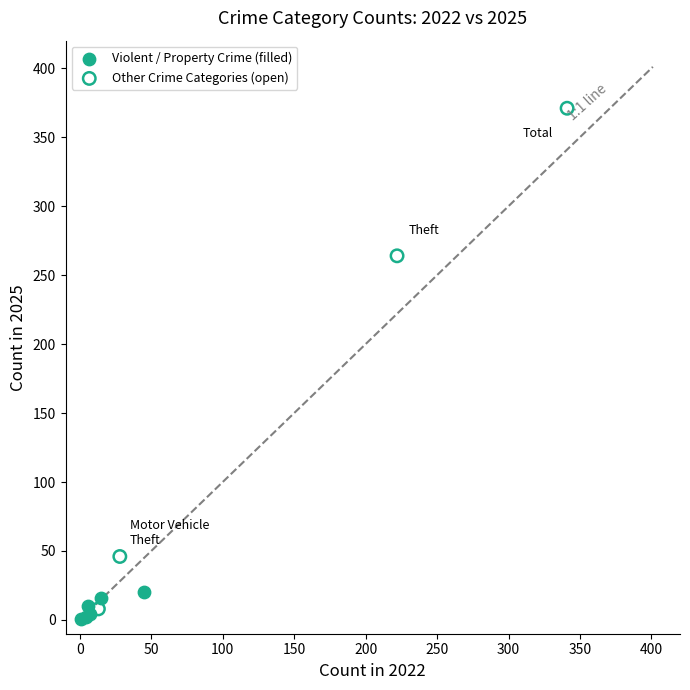

Which series contains the highest Y value?

Other Crime Categories (open)